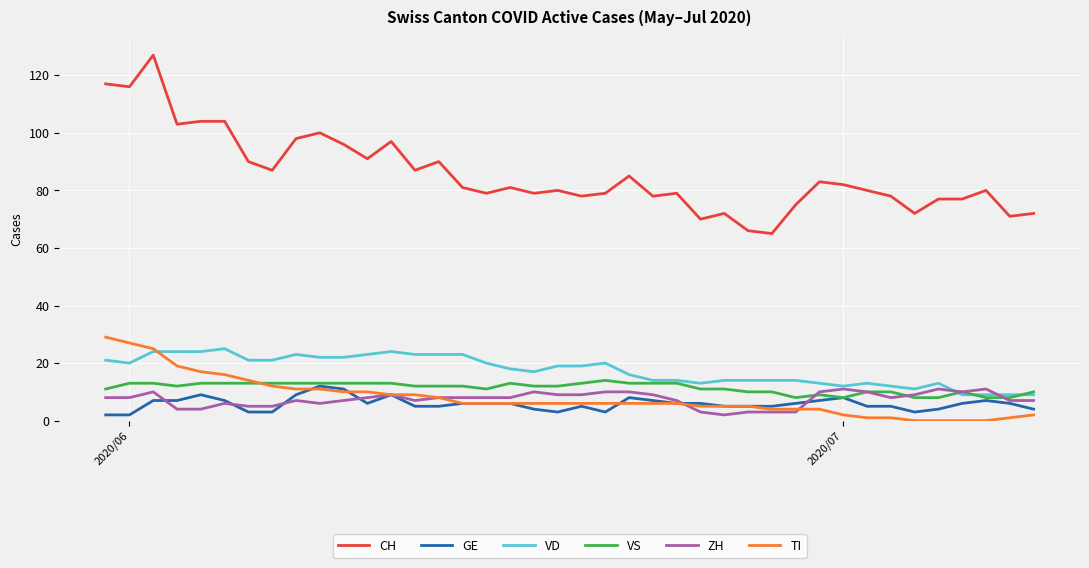

Which series has the largest total across all categories?

CH